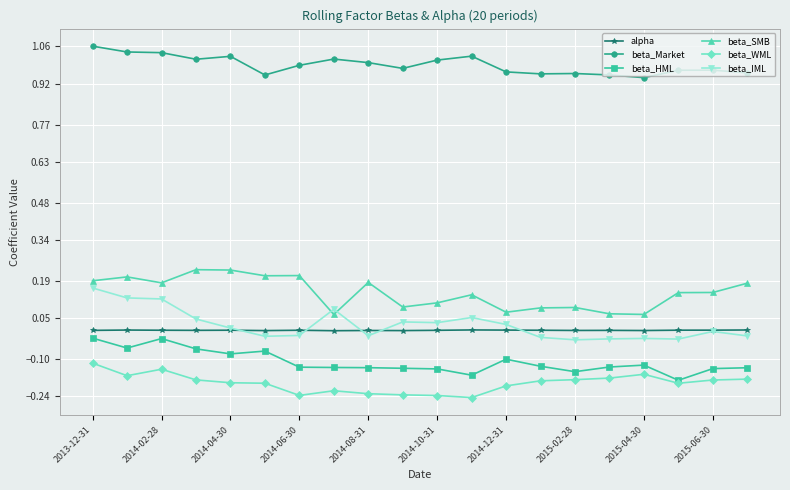

How many series are shown in this chart?

6